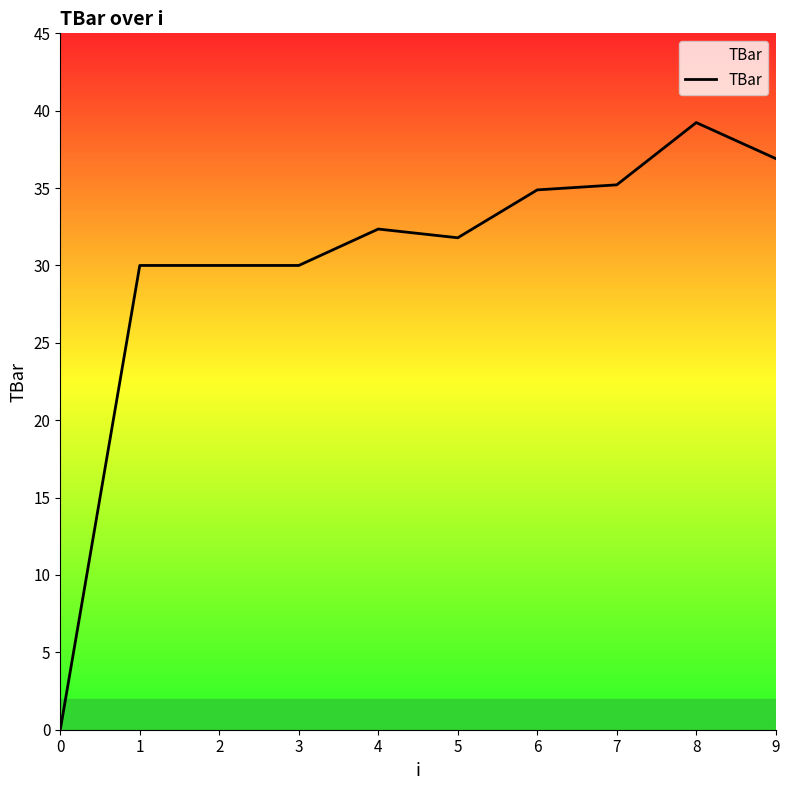

How many lines are shown in the chart?

1